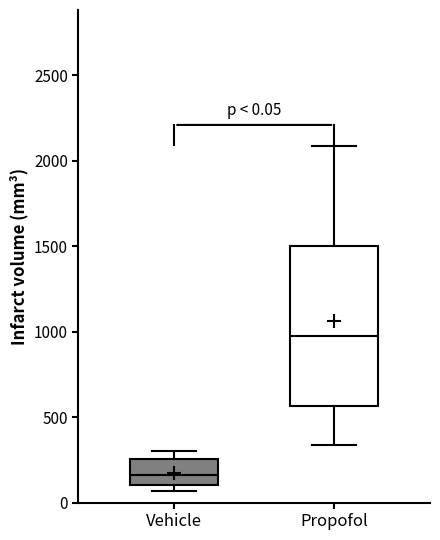

Which box's median line is the highest?

Propofol